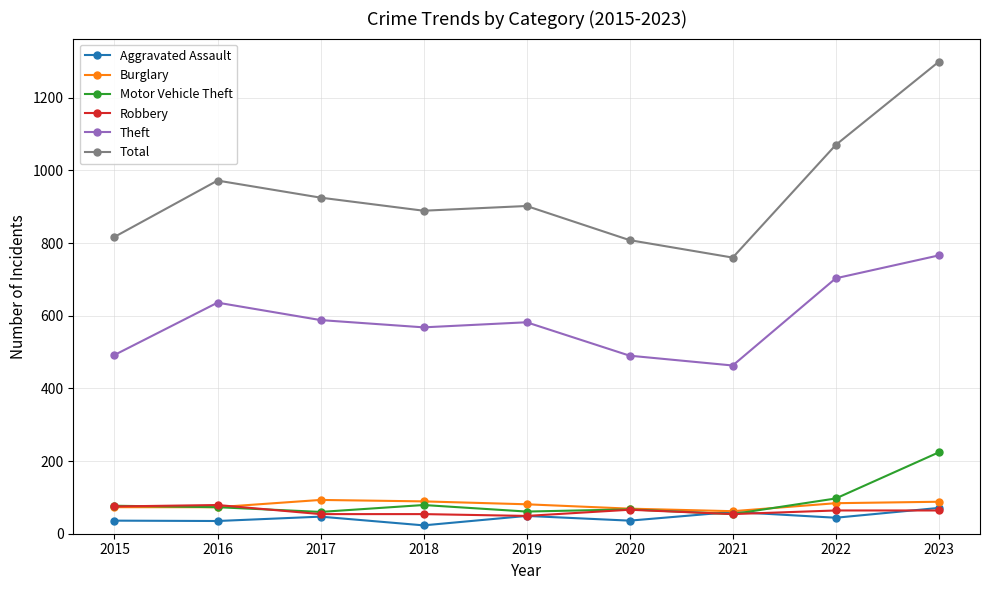

Where does the Motor Vehicle Theft series first go above 73?

2015